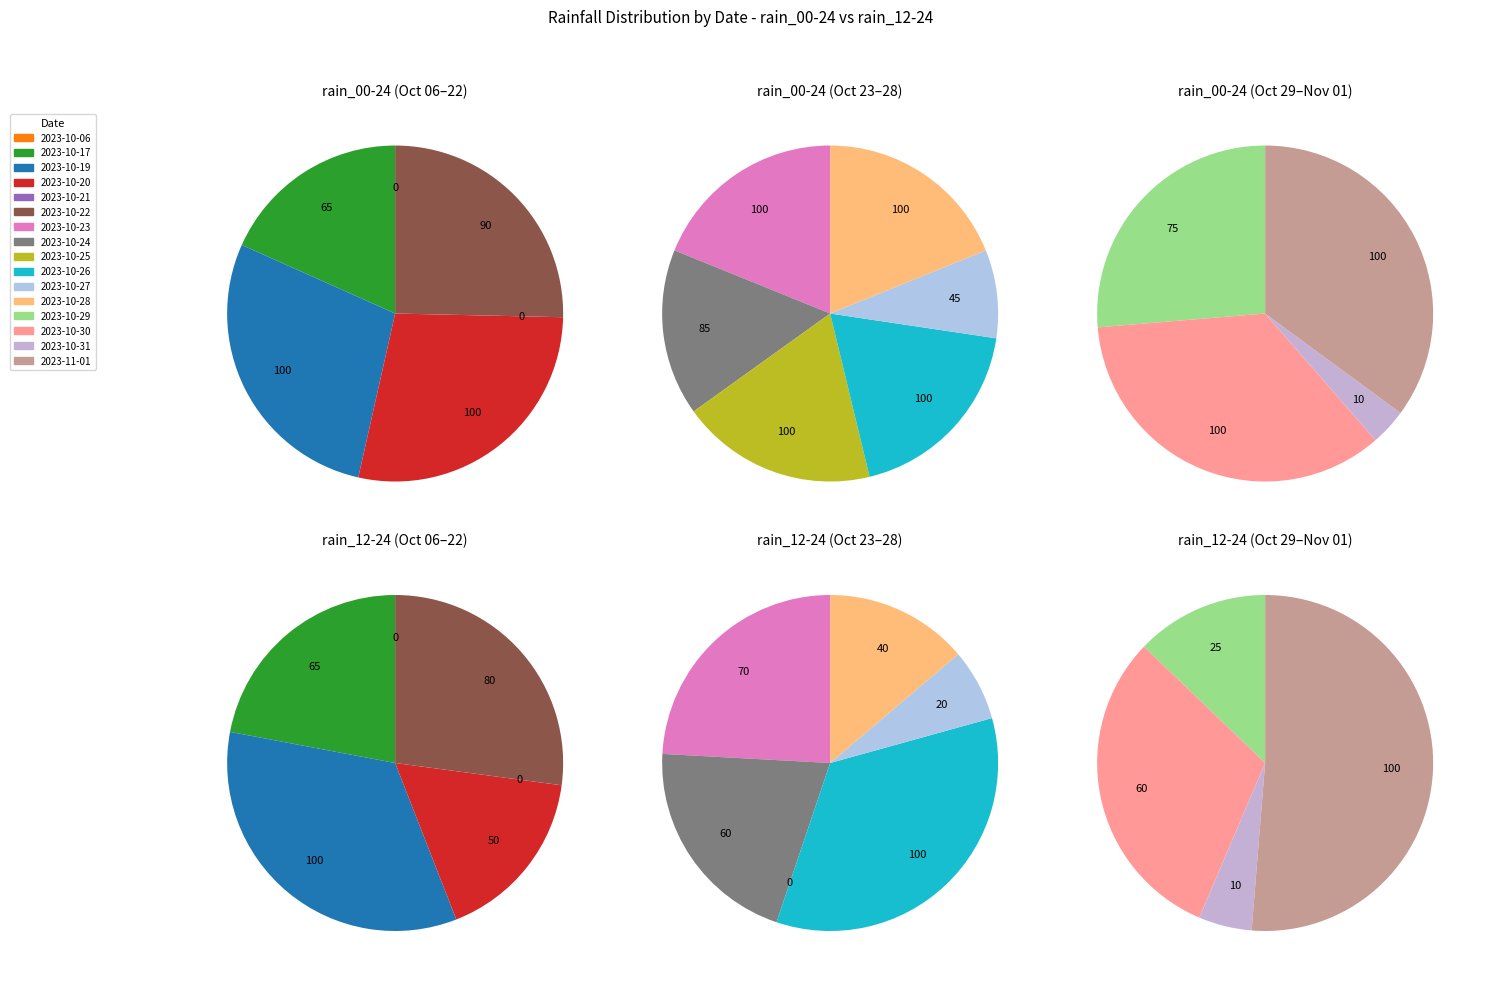

Is it true that 2023-10-19 is 16% of the pie?

False